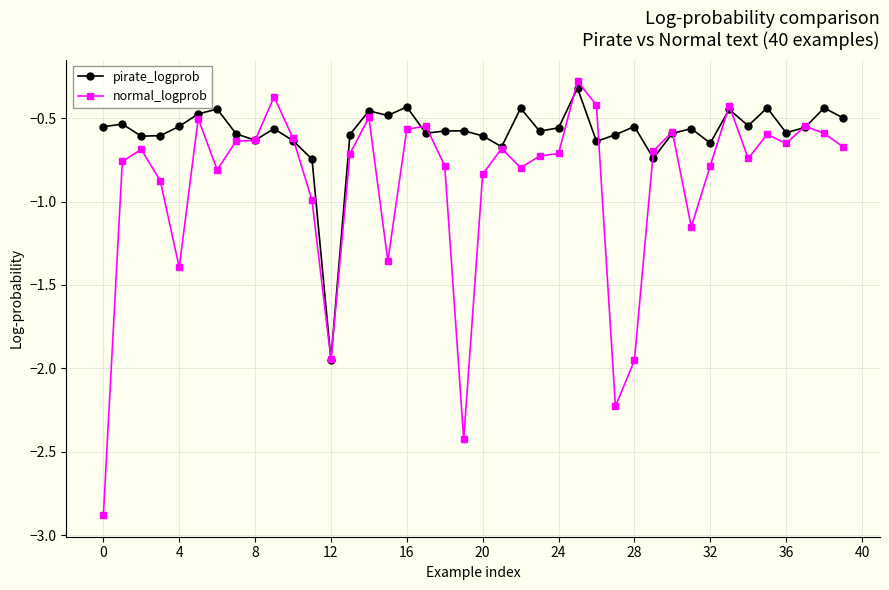

True or false: normal_logprob has more than 0 points higher than both neighbors.

True